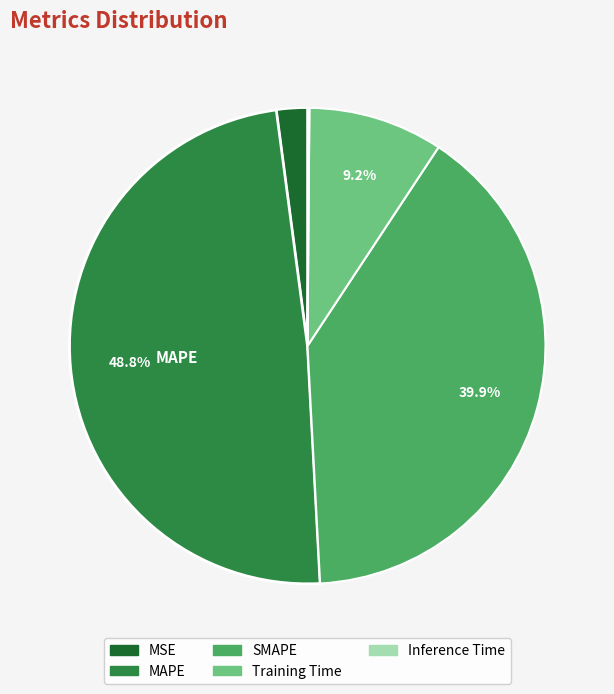

What percentage is the SMAPE slice, to the nearest percent?

40%